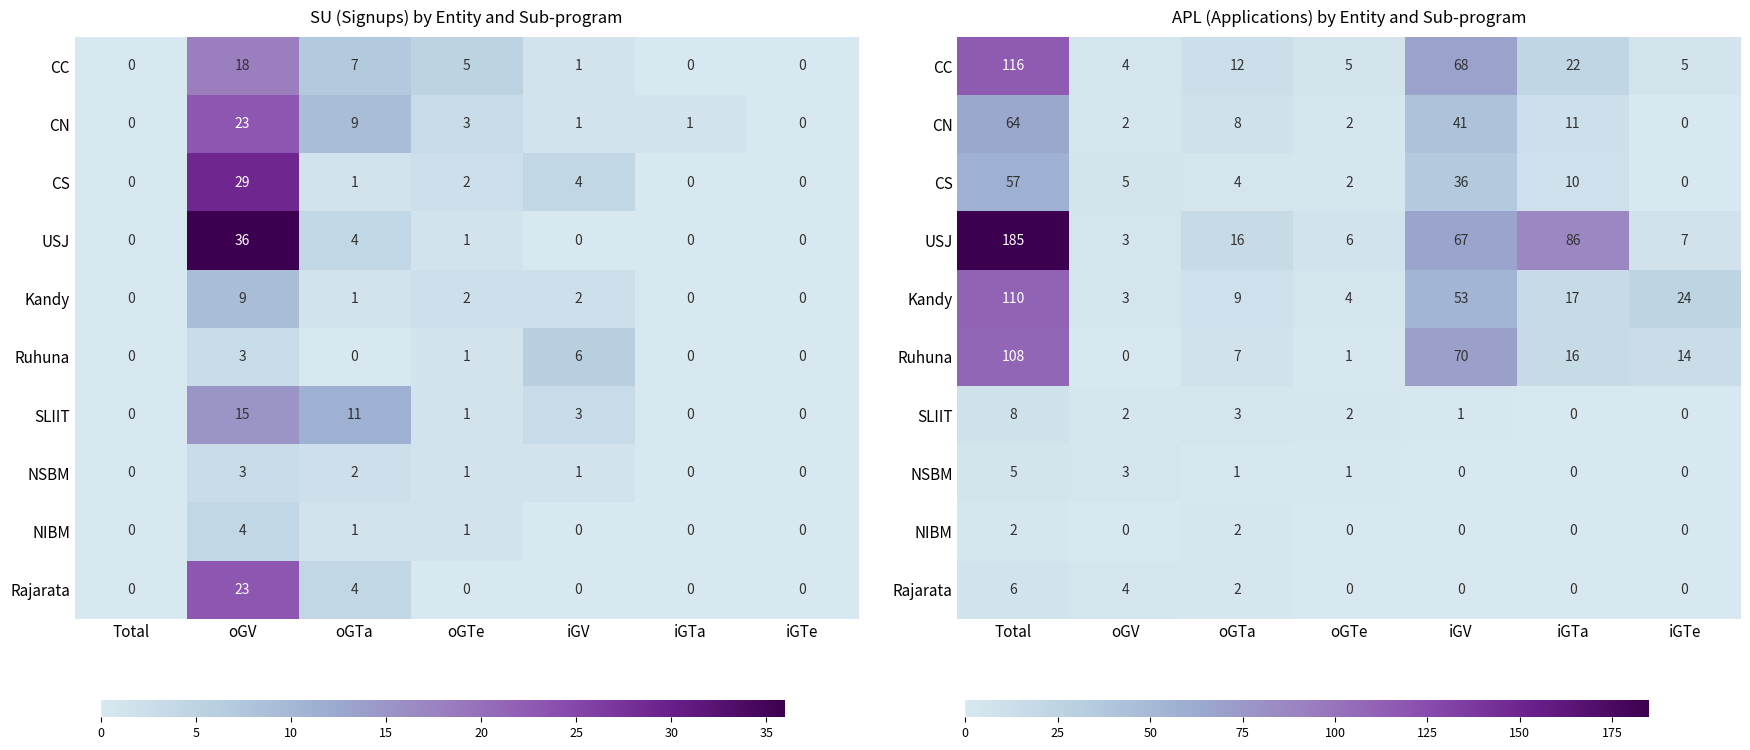

What is the total value across all series at iGTa?

162